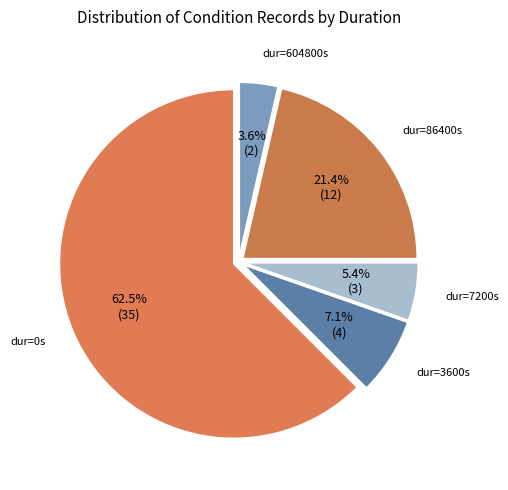

To the nearest percent, what is the average slice percentage?

20%